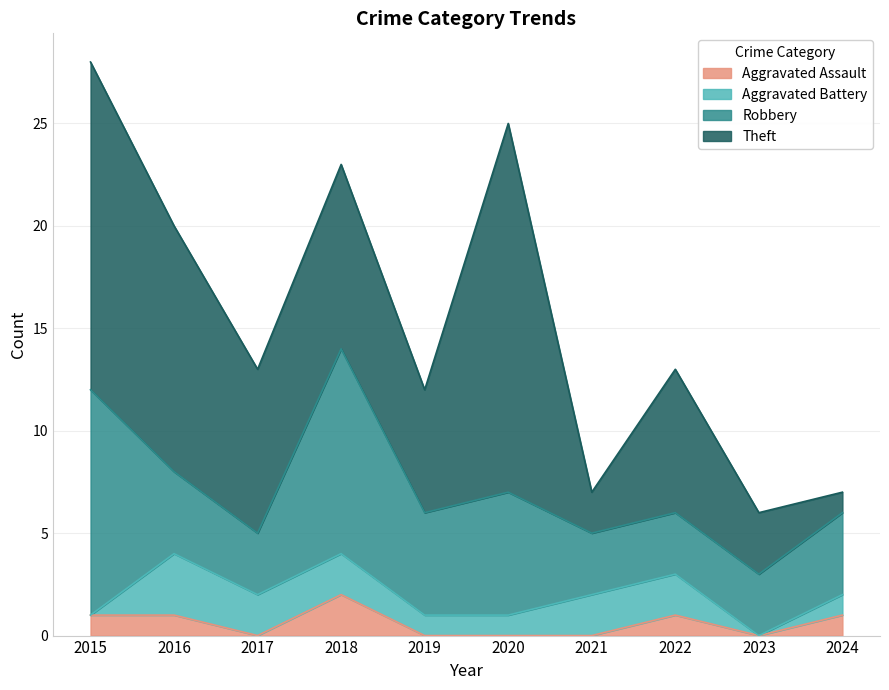

At which label does Theft reach its minimum?

2024